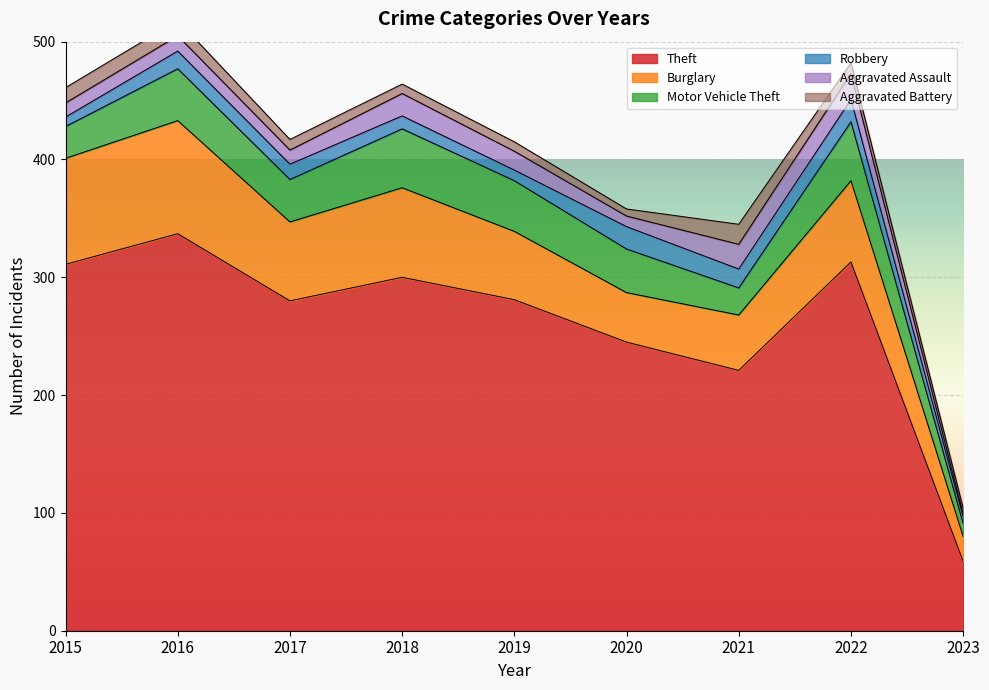

List the labels in order of Theft value, largest first.

2016, 2022, 2015, 2018, 2019, 2017, 2020, 2021, 2023